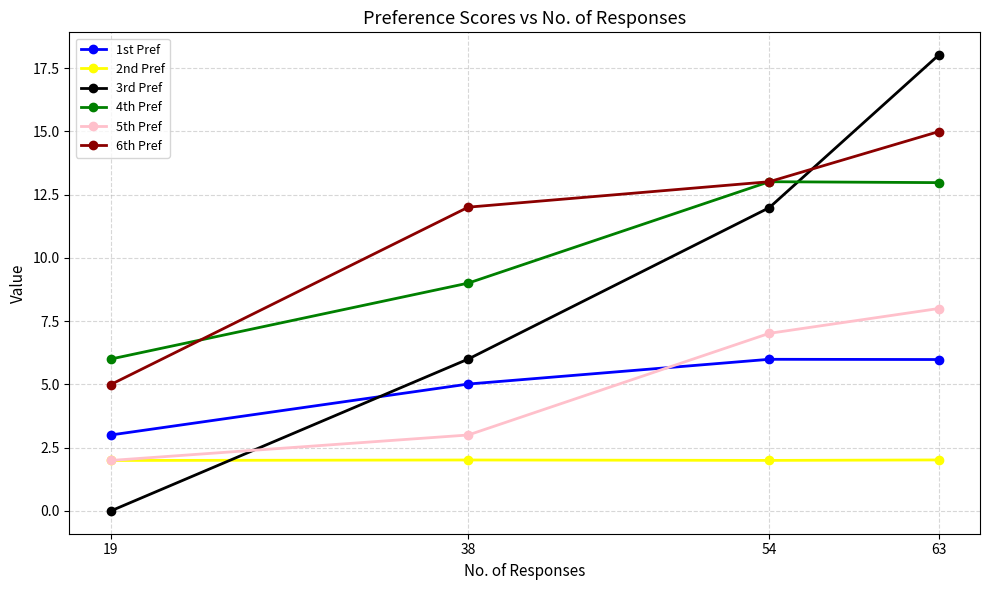

At which category does the chart reach its peak across all series?

63